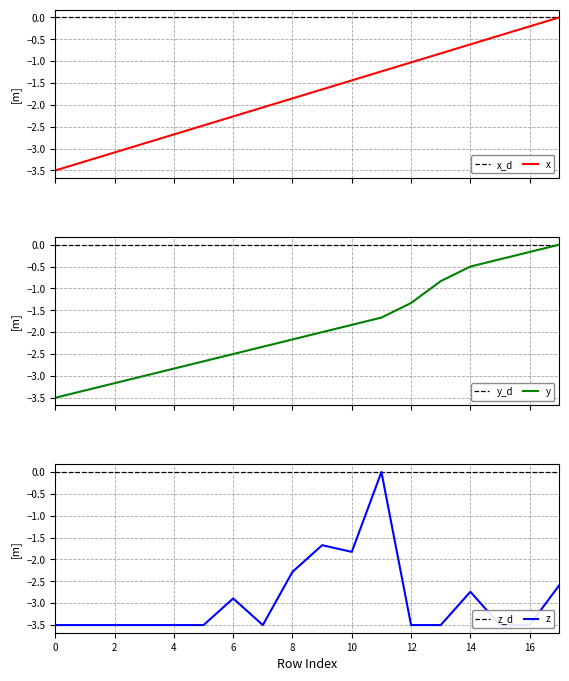

Does the chart have visible grid lines?

Yes